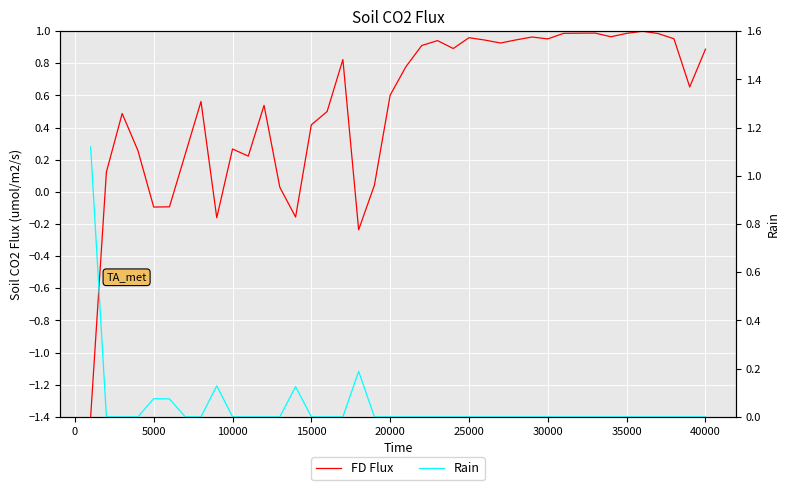

How many data points in Rain are above 0?

6